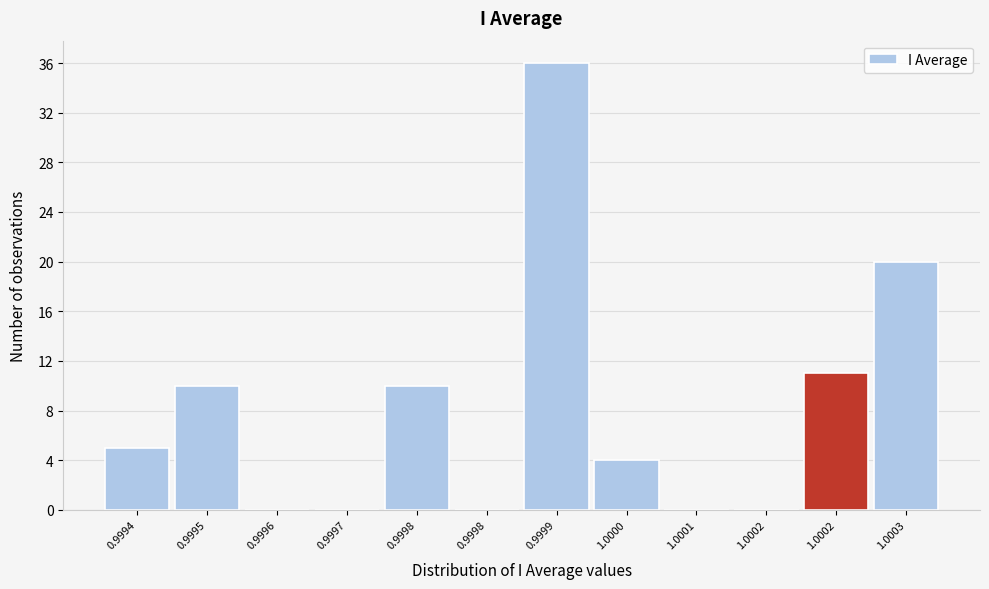

Count the number of data series in this chart.

1